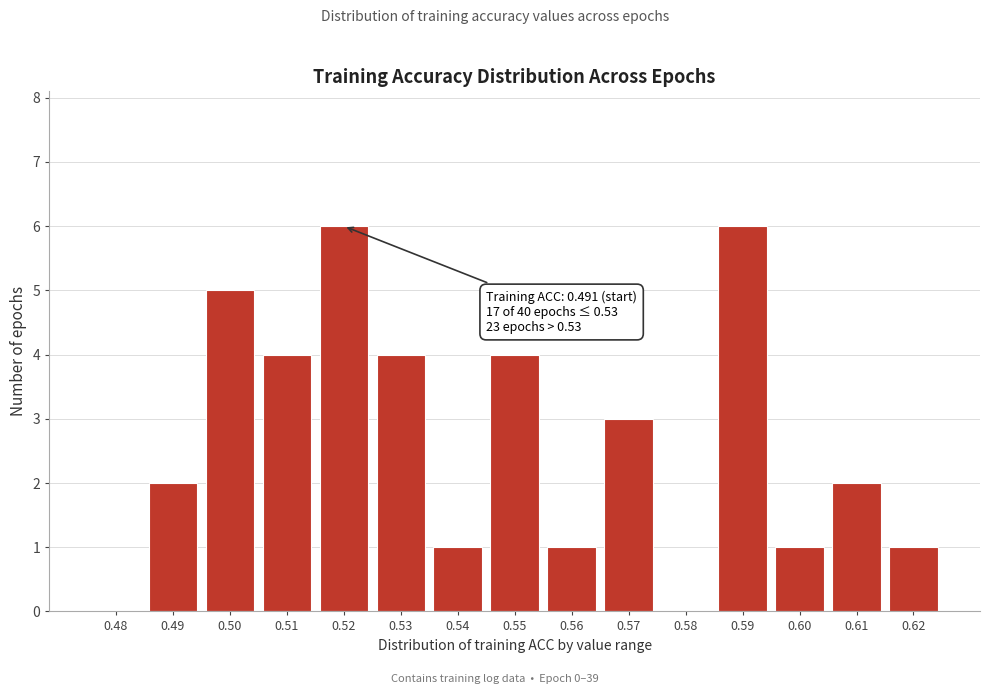

Reading left to right, extract all data points from this chart.

0.48=0	0.49=2	0.50=5	0.51=4	0.52=6	0.53=4	0.54=1	0.55=4	0.56=1	0.57=3	0.58=0	0.59=6	0.60=1	0.61=2	0.62=1